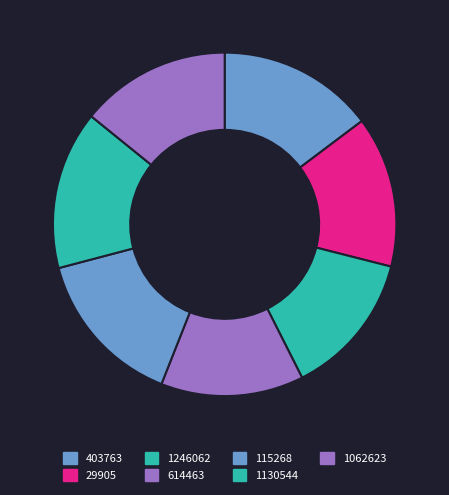

Which slice is the largest?

1130544